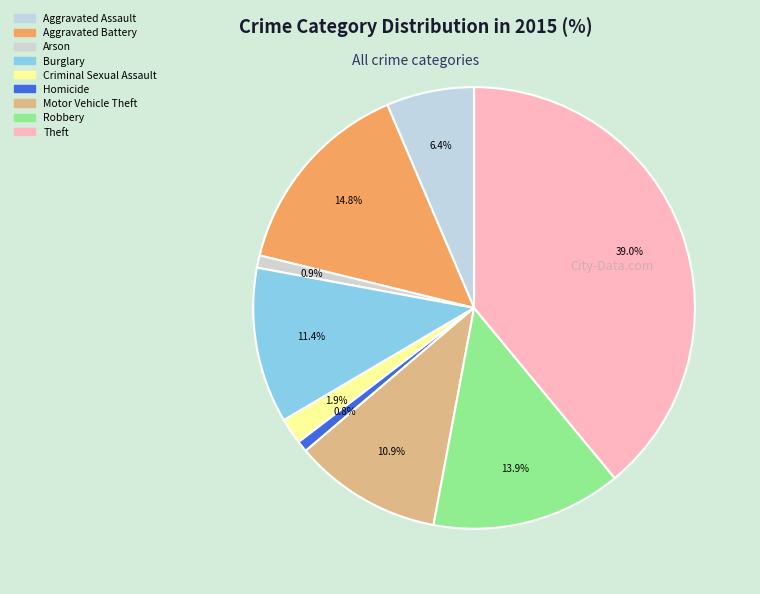

Approximately how many times larger is the value at Aggravated Battery compared to Aggravated Assault?

2.3